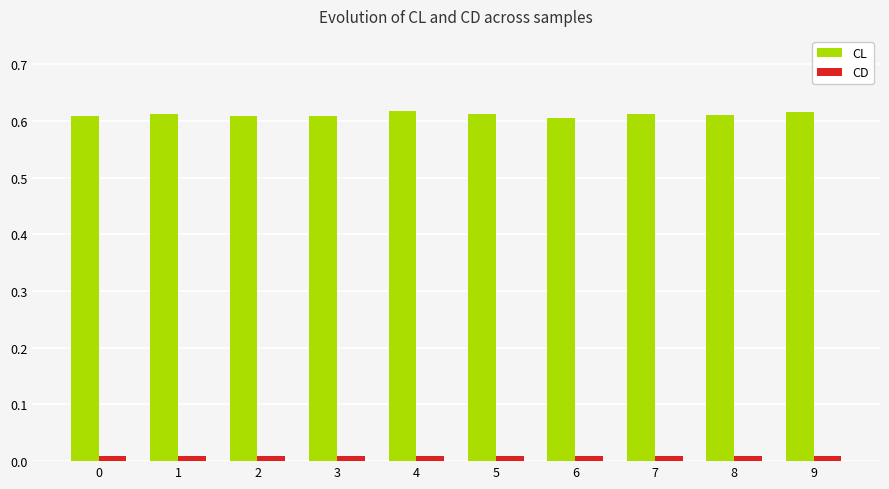

Rank the series by their maximum value, from lowest to highest.

CD, CL